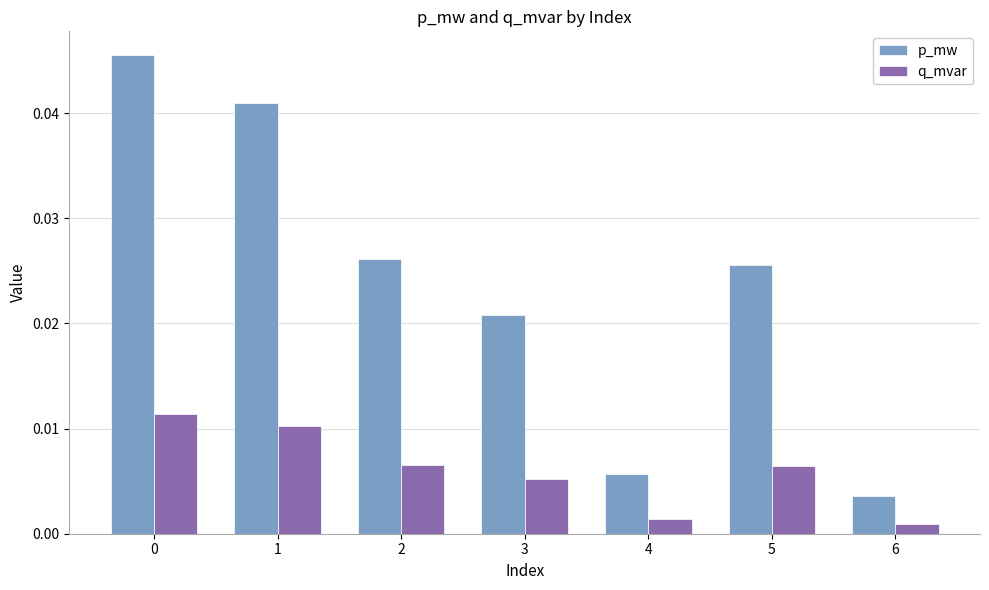

The value of p_mw at 0 is 0.1. True or false?

False